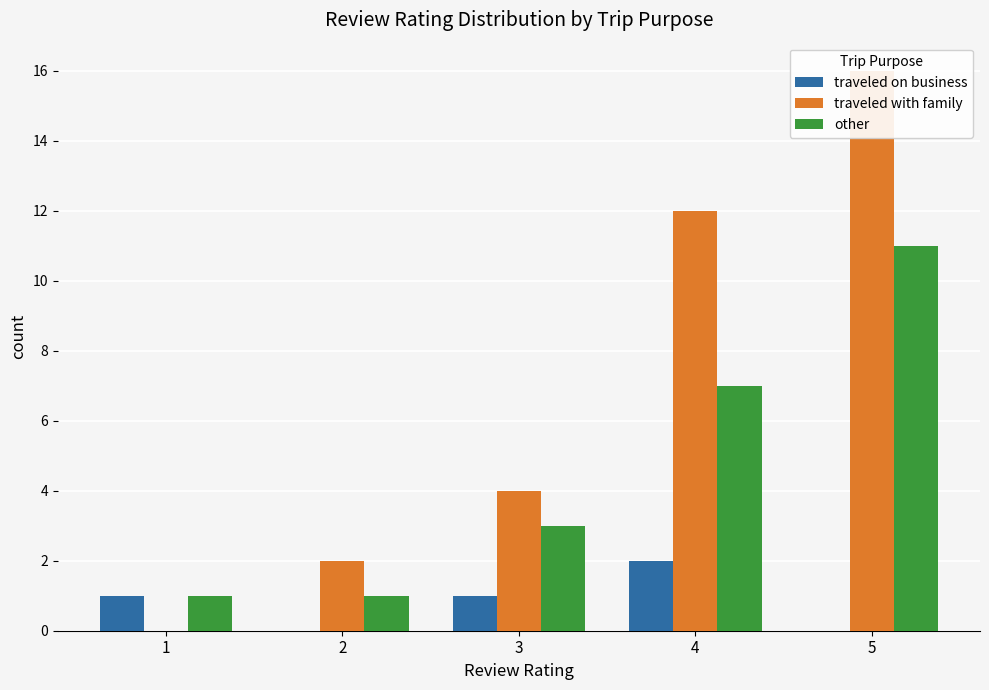

Rank the categories by traveled on business value from lowest to highest.

2, 5, 1, 3, 4